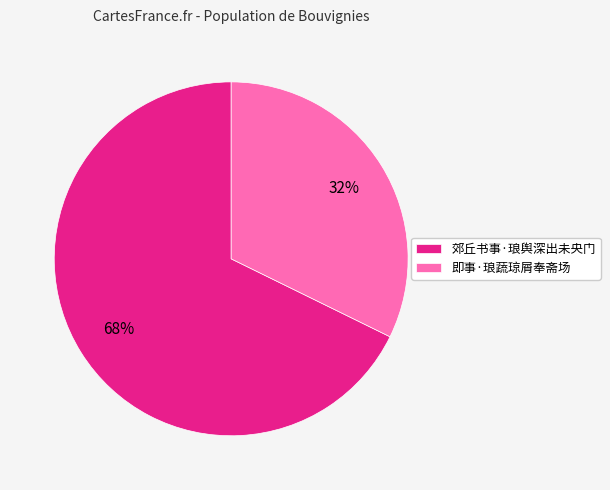

Count the number of slices in the pie.

2